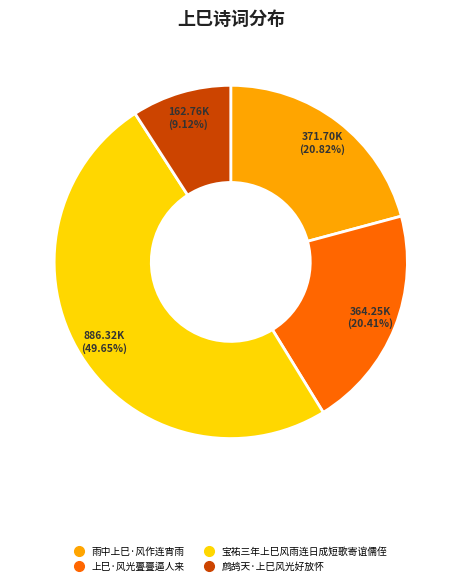

Does any single category account for the majority?

No